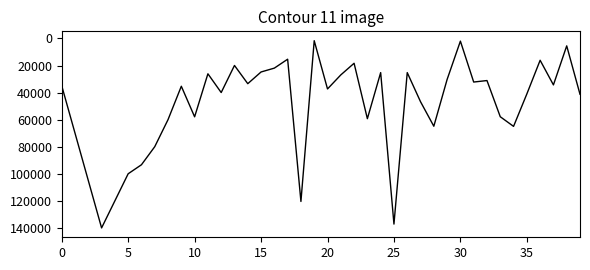

What is the maximum value shown in the chart?

139588.7